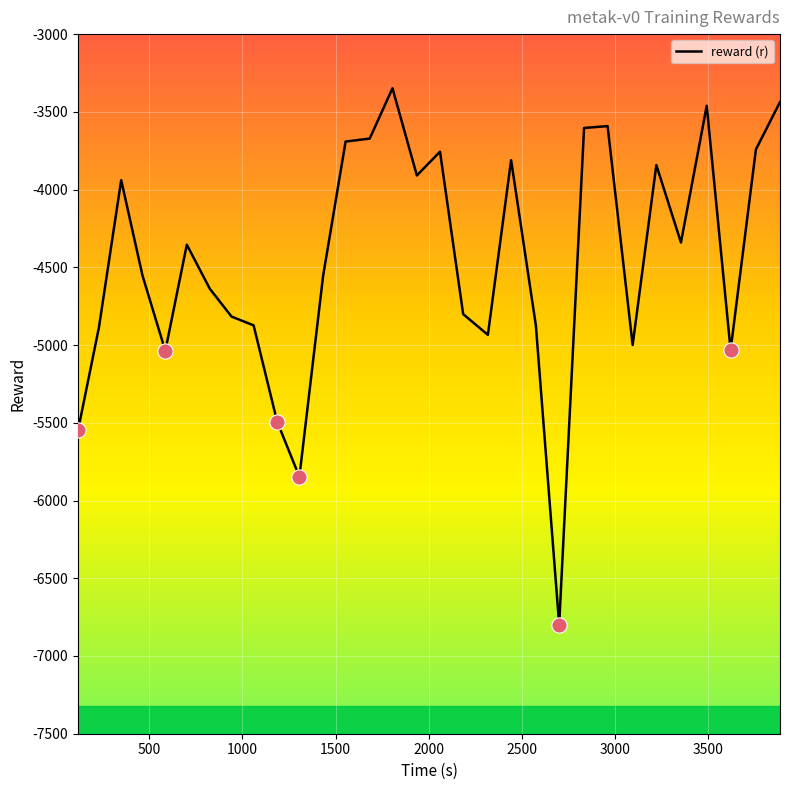

What is the greatest value displayed?

-3348.4